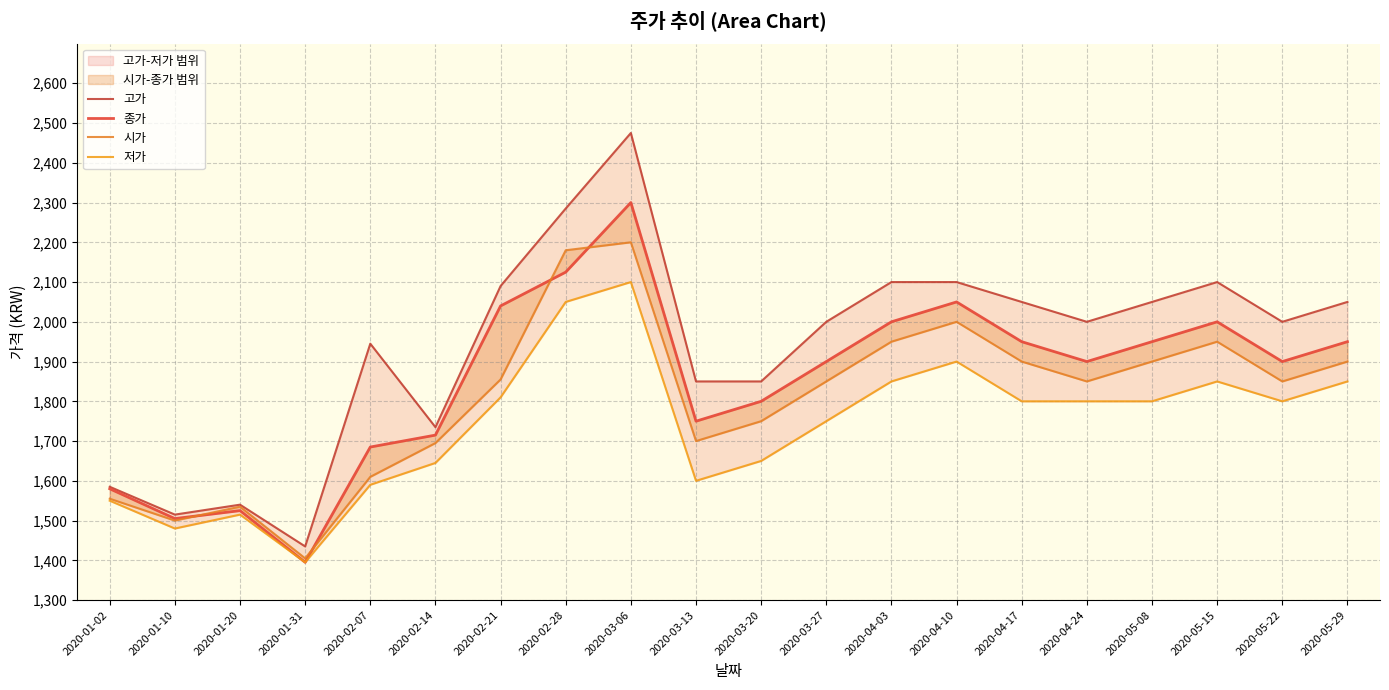

In 고가, how many points are lower than both neighbors (excluding endpoints)?

5